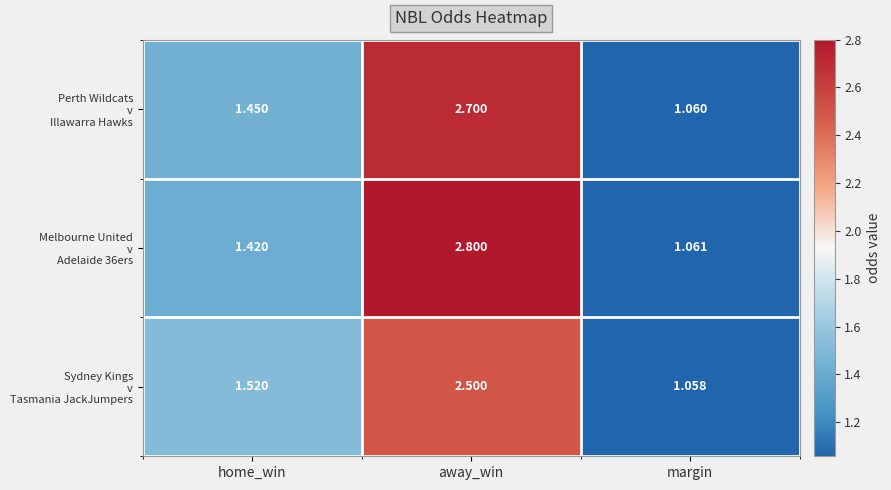

Which label corresponds to the largest value in the chart?

away_win